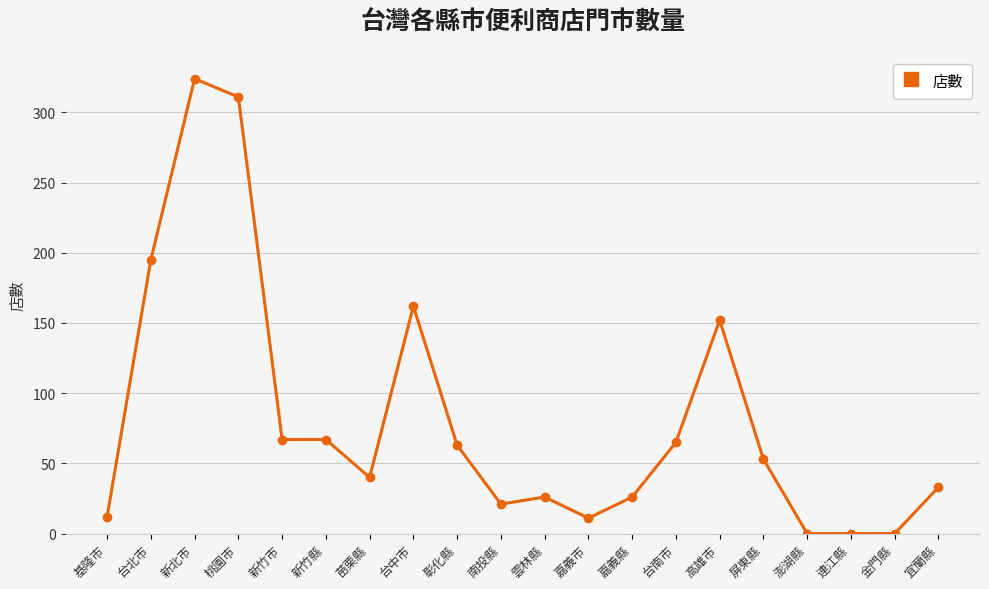

Is it true that the value at 宜蘭縣 is 15?

False